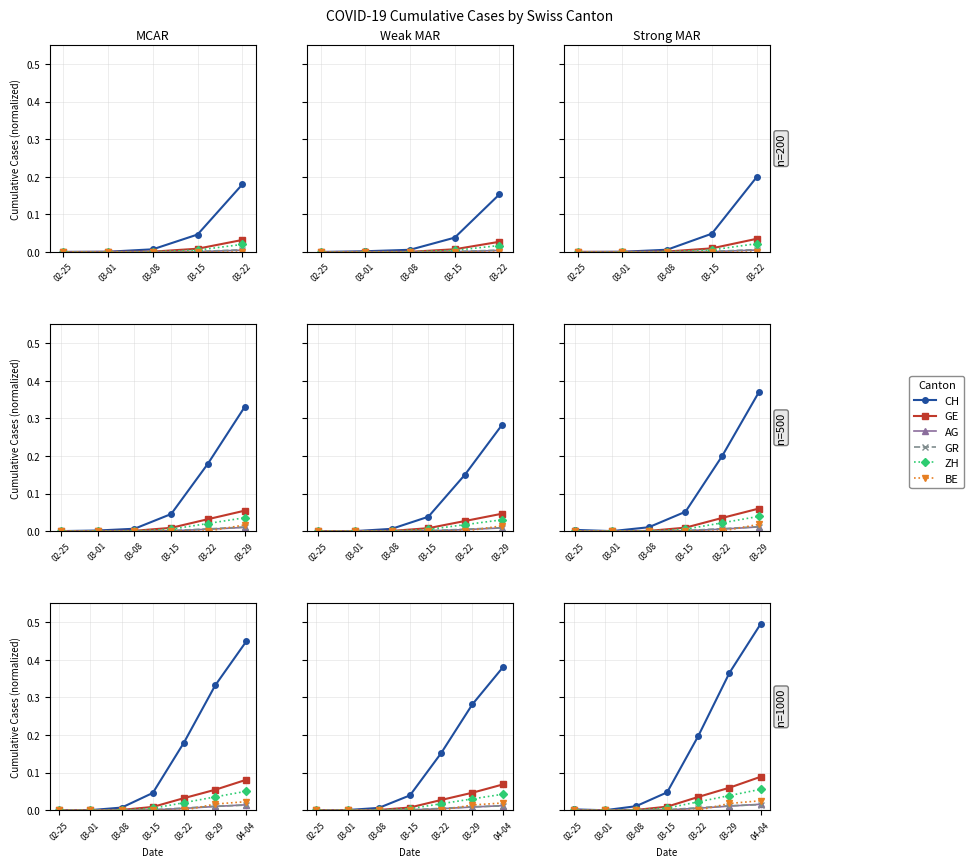

The GR series shows 0.0 at 03-08. True or false?

False